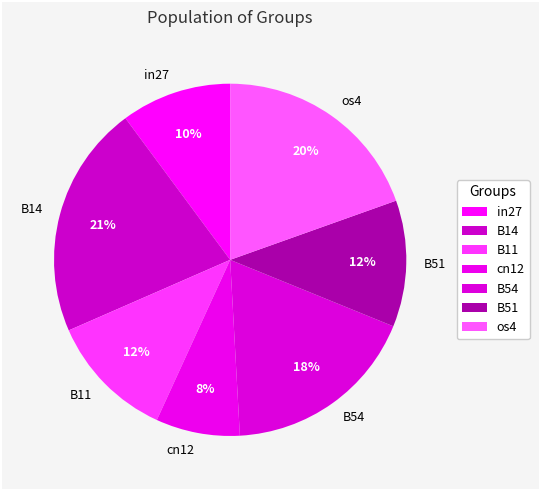

Between B14 and os4, which is larger?

B14